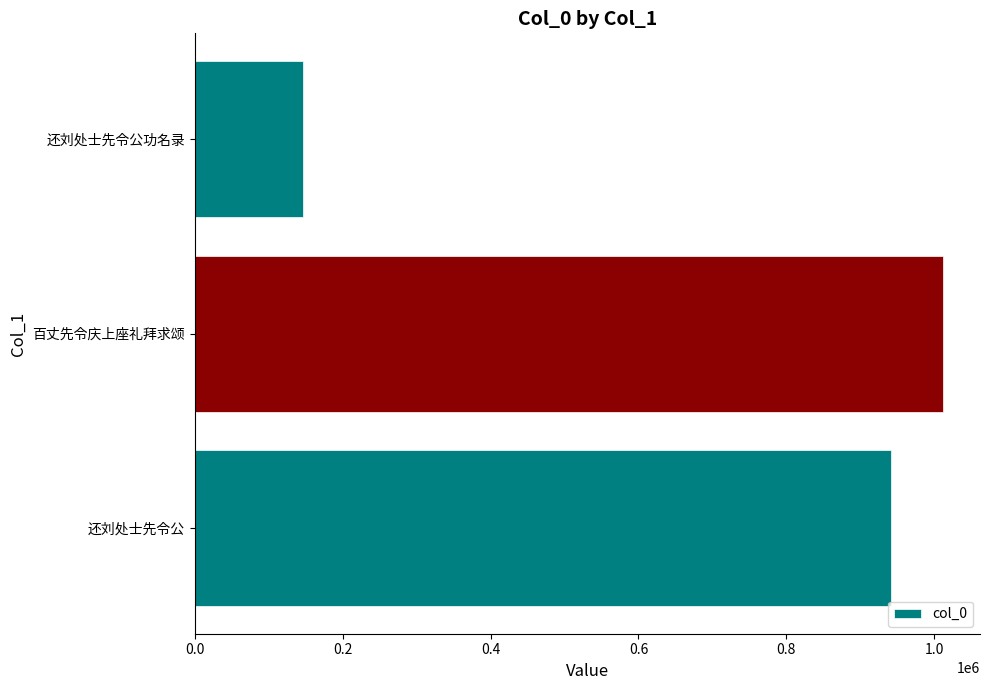

Between 百丈先令庆上座礼拜求颂 and 还刘处士先令公, which is larger?

百丈先令庆上座礼拜求颂